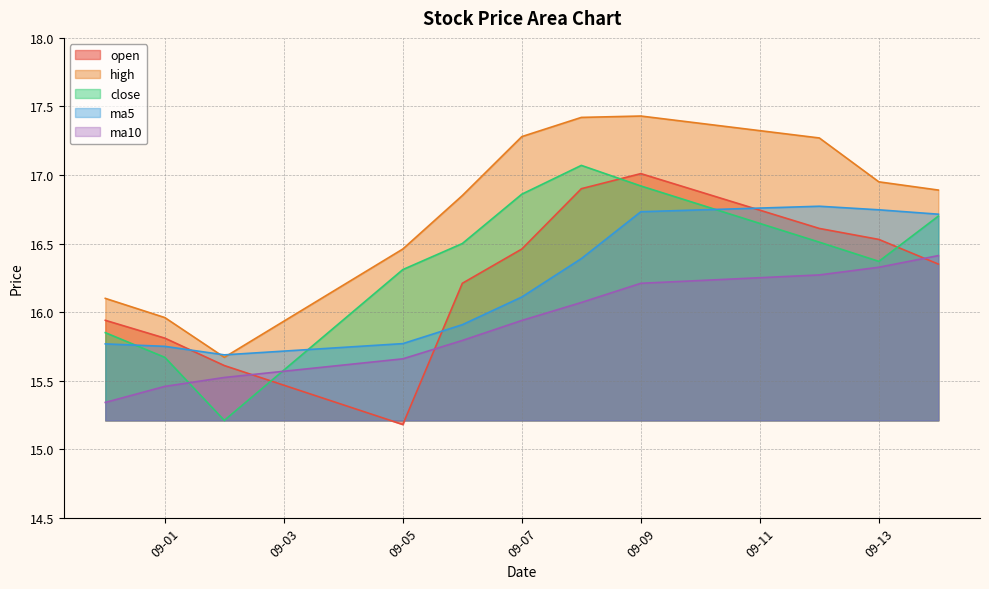

What is the spread (max minus min) of values at 09-13?

0.6